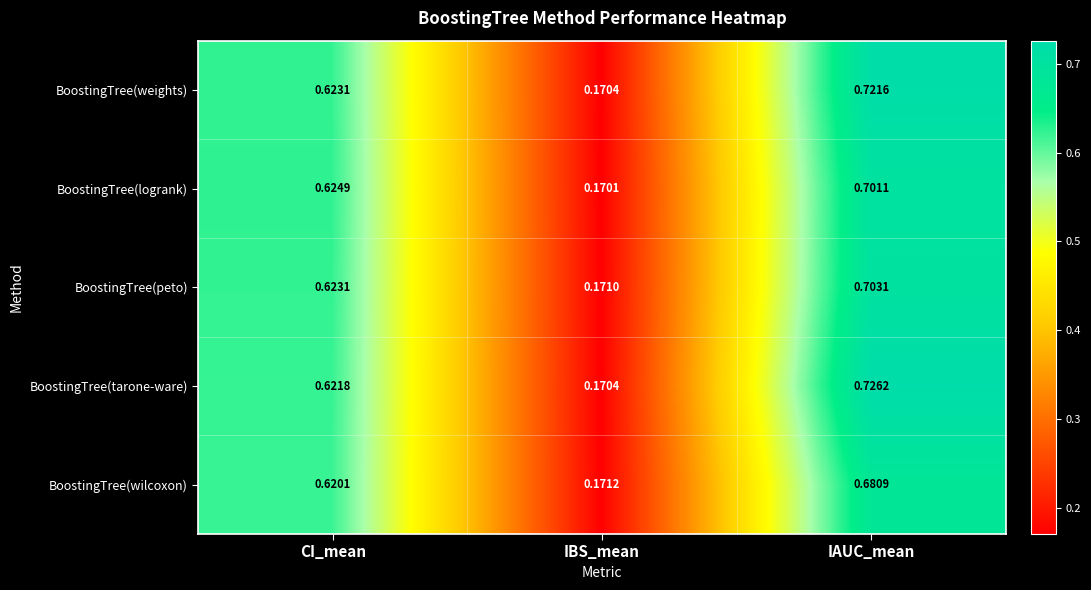

Is the value of BoostingTree(logrank) at IAUC_mean greater than the value of BoostingTree(tarone-ware) at IAUC_mean?

No